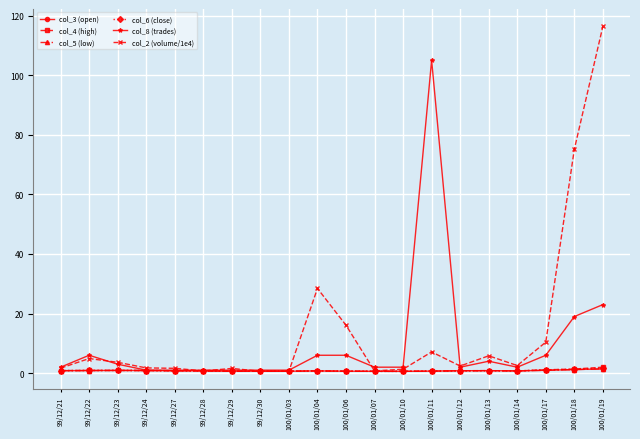

What value does the col_4 (high) series have at 100/01/11?

0.7